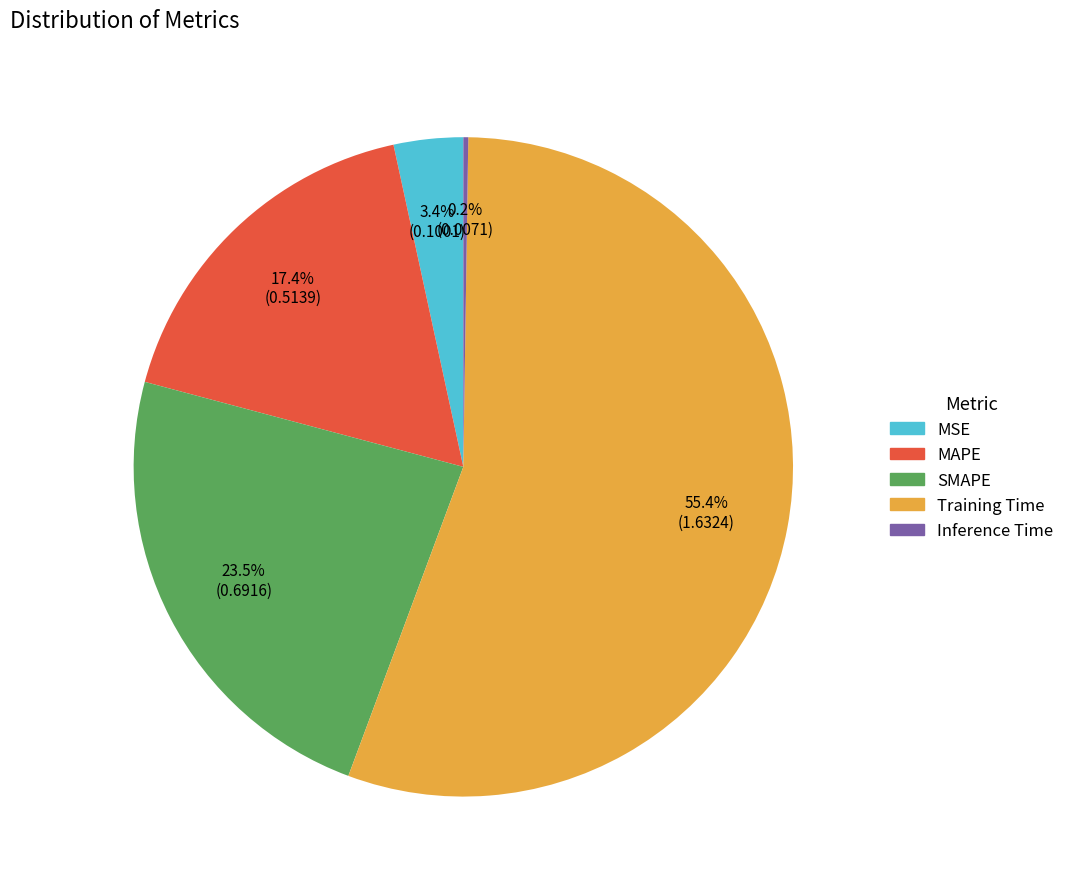

To the nearest percent, what is the difference between the largest and smallest slice percentages?

55%